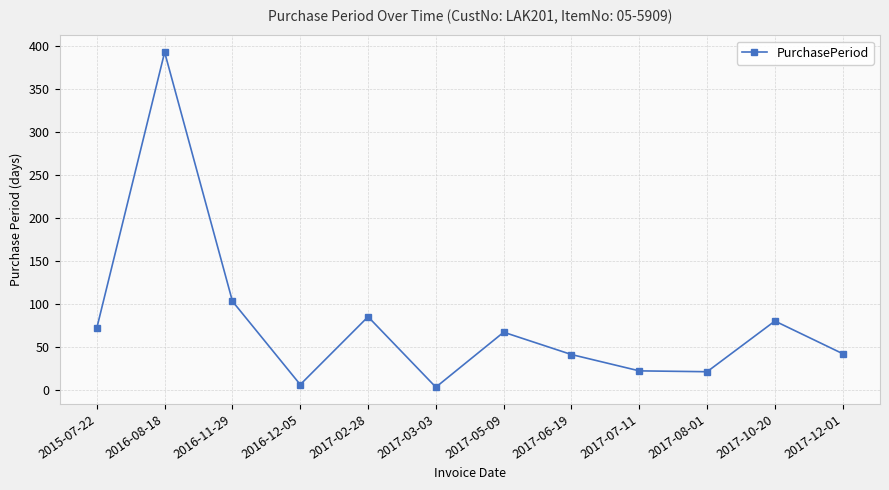

Approximately how many times larger is the value at 2016-08-18 compared to 2017-10-20?

4.9